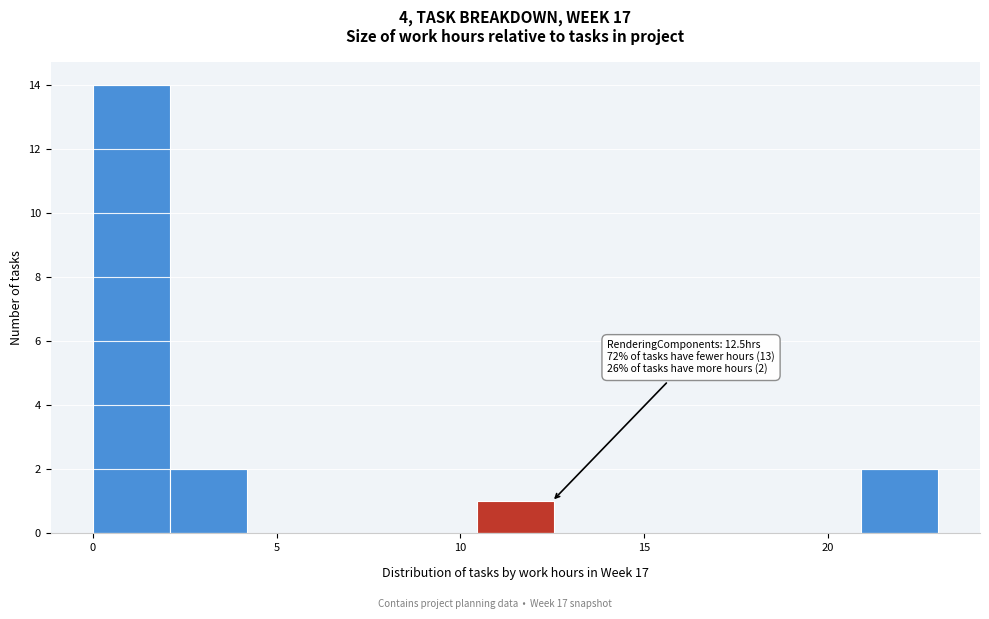

Over which range of the x-axis is the bar tallest?

0.0 to 2.0